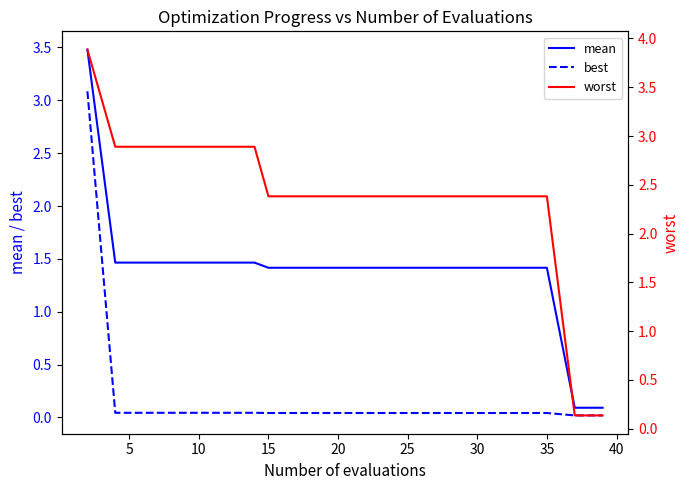

True or false: worst and best intersect in this chart.

False